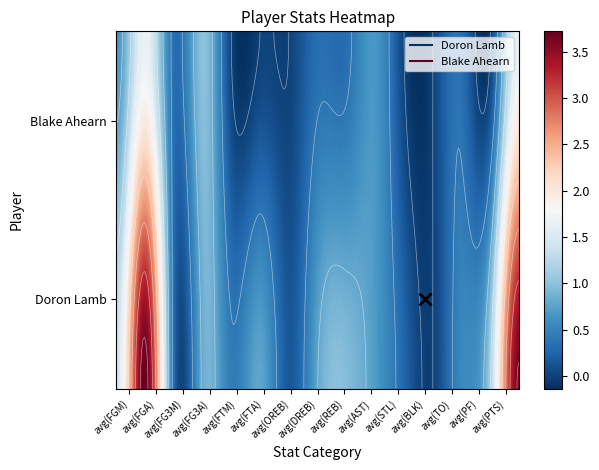

What is the sum of the Blake Ahearn values at avg(AST) and avg(FGA)?

2.3